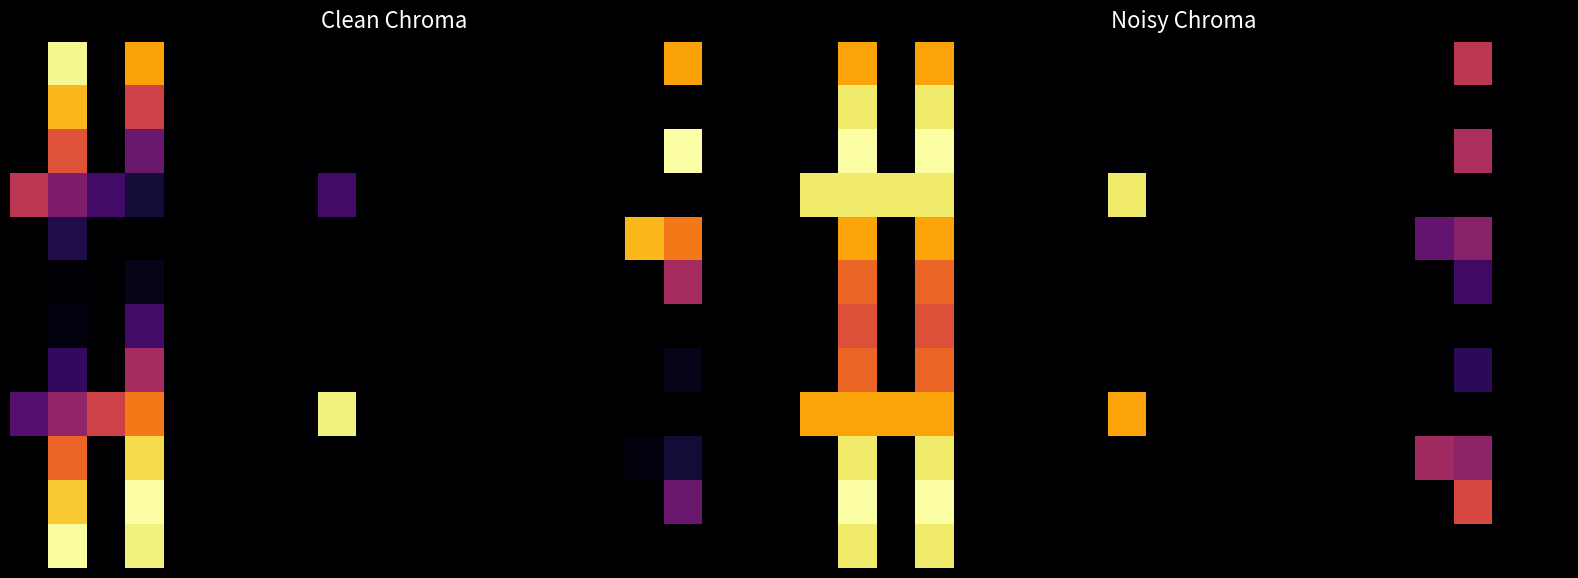

At how many categories does at least one series exceed 0?

7